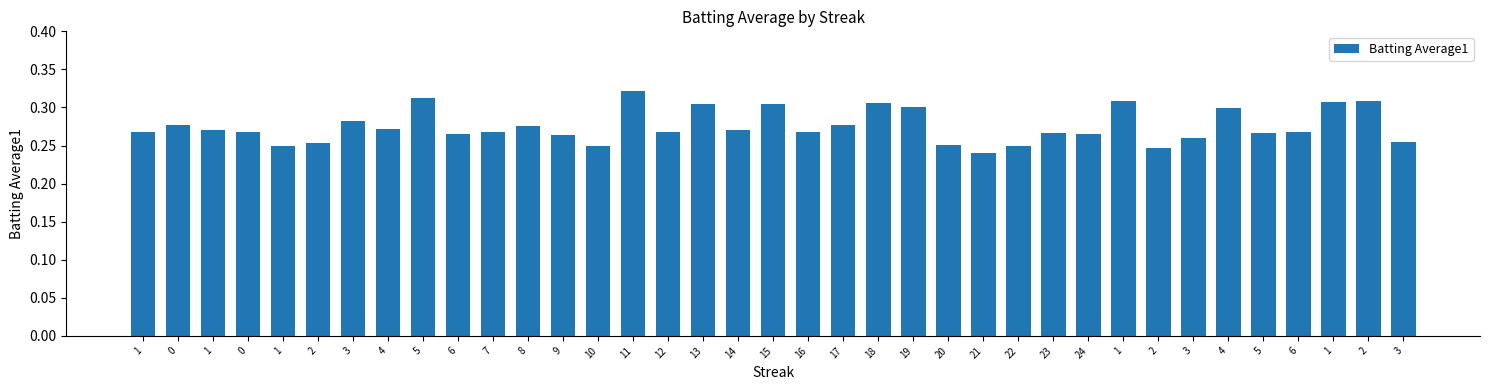

Are the bars horizontal?

No